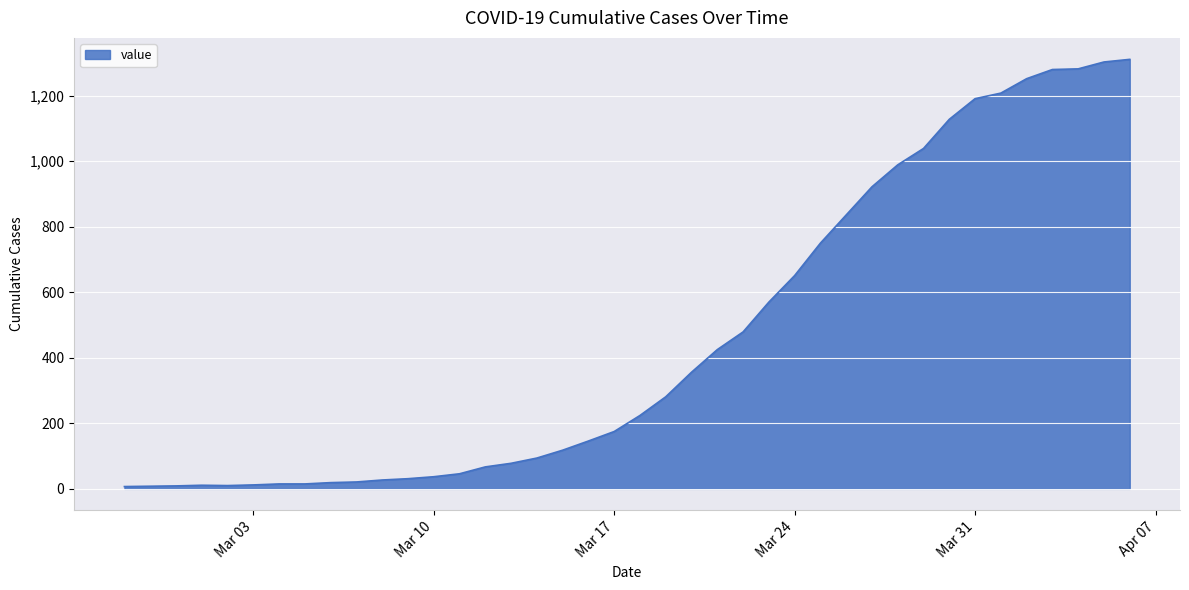

What is the greatest value displayed?

1311